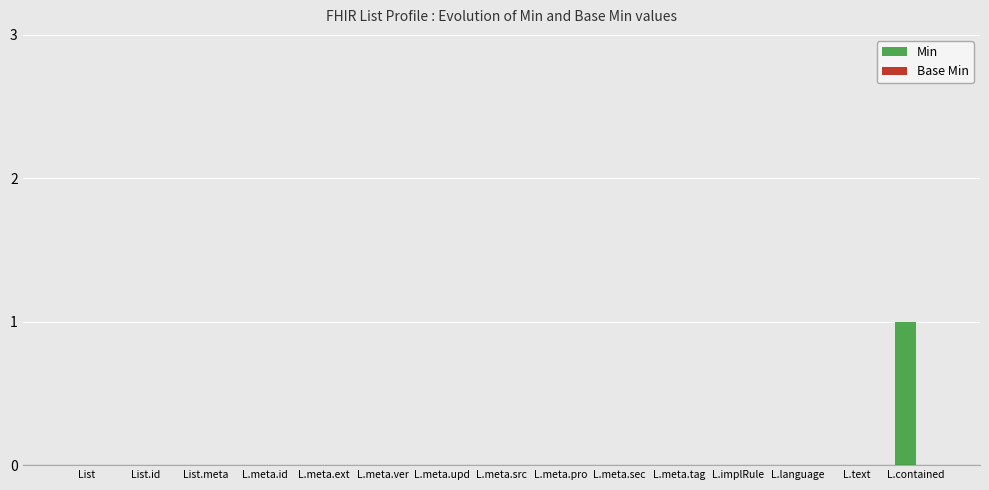

What is the greatest value displayed?

1